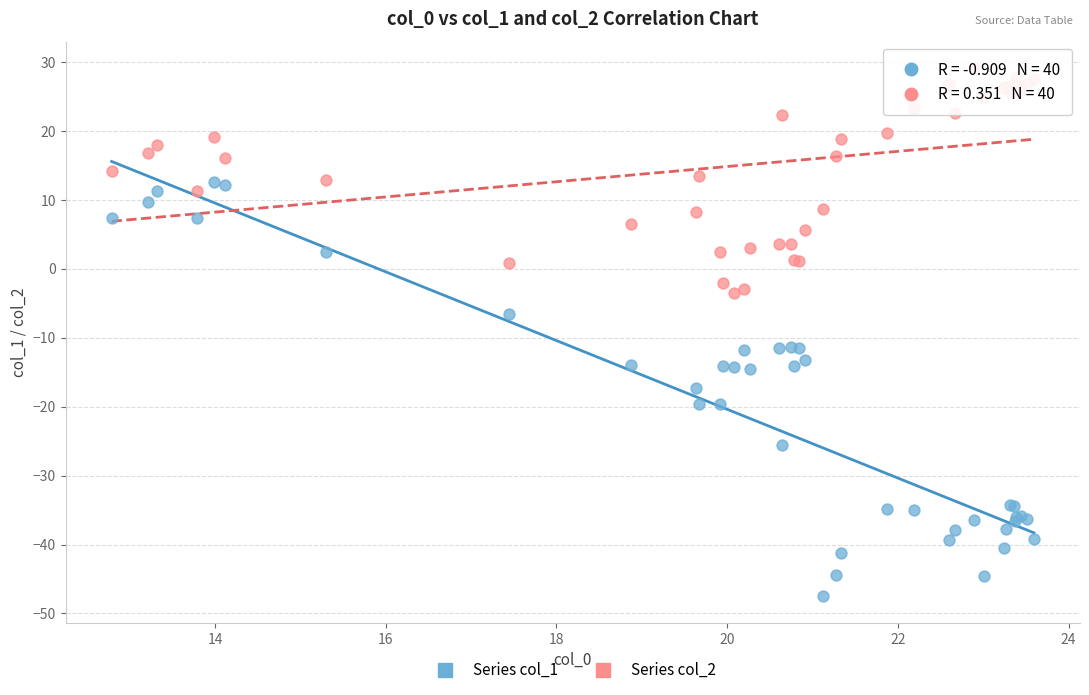

Which series reaches the maximum Y coordinate?

Series col_2